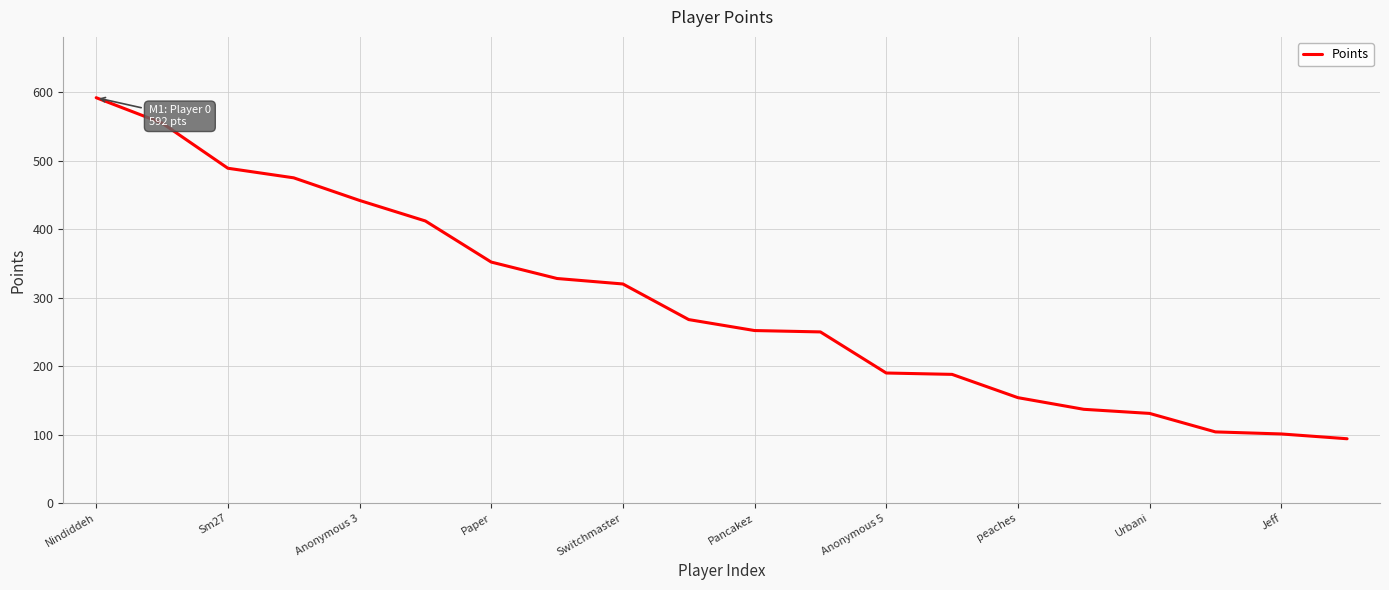

What is the greatest value displayed?

592